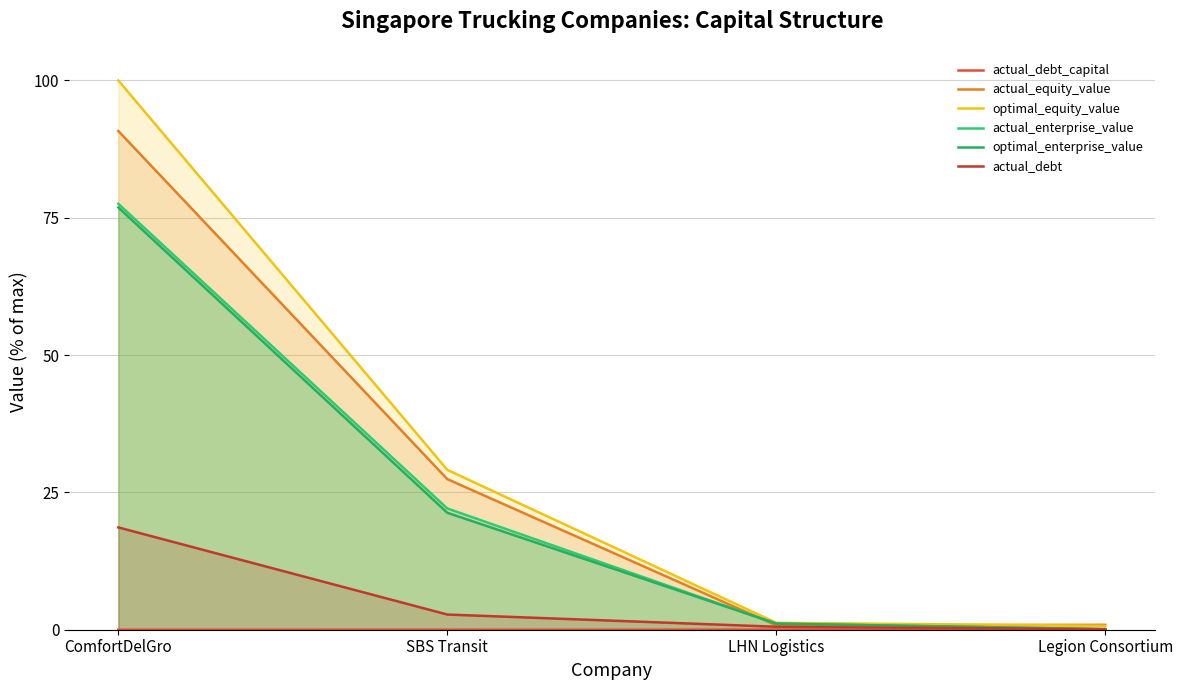

At which label does actual_enterprise_value reach its minimum?

Legion Consortium